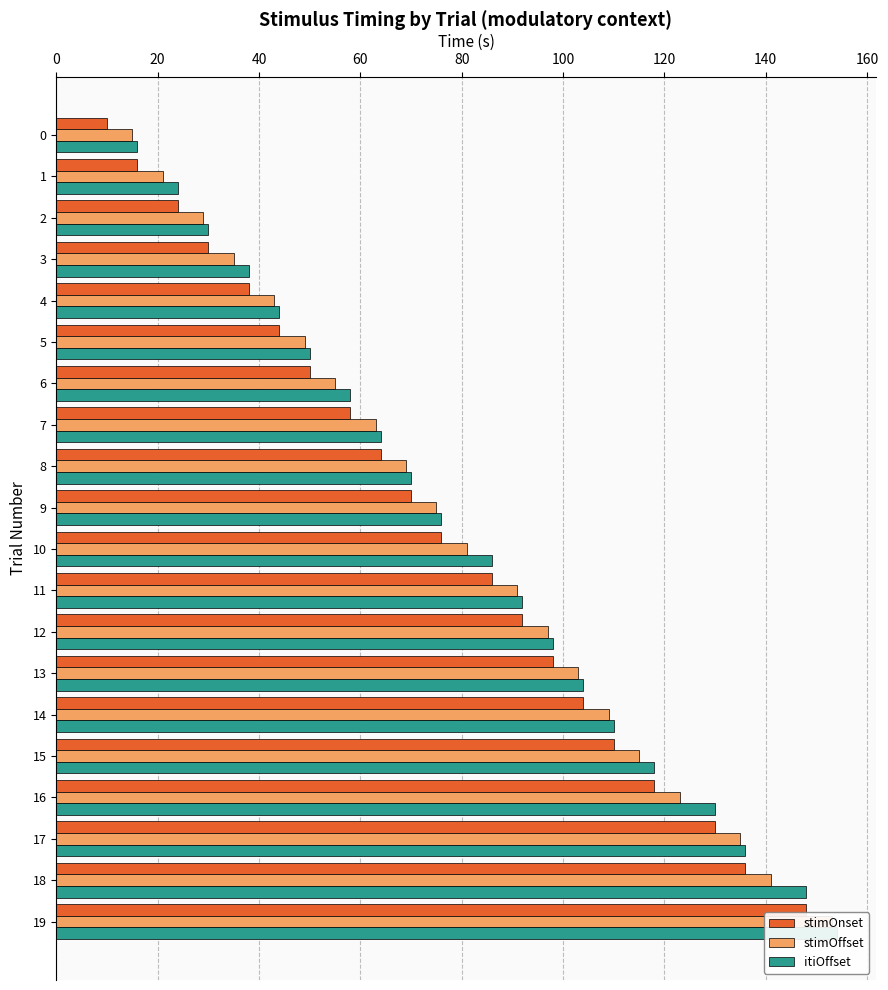

How many bars are there in each group?

3